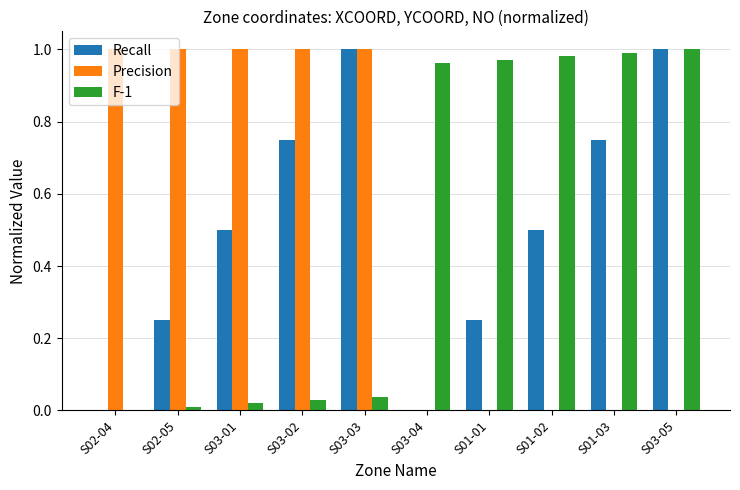

What is the sum of all Precision values?

5.0